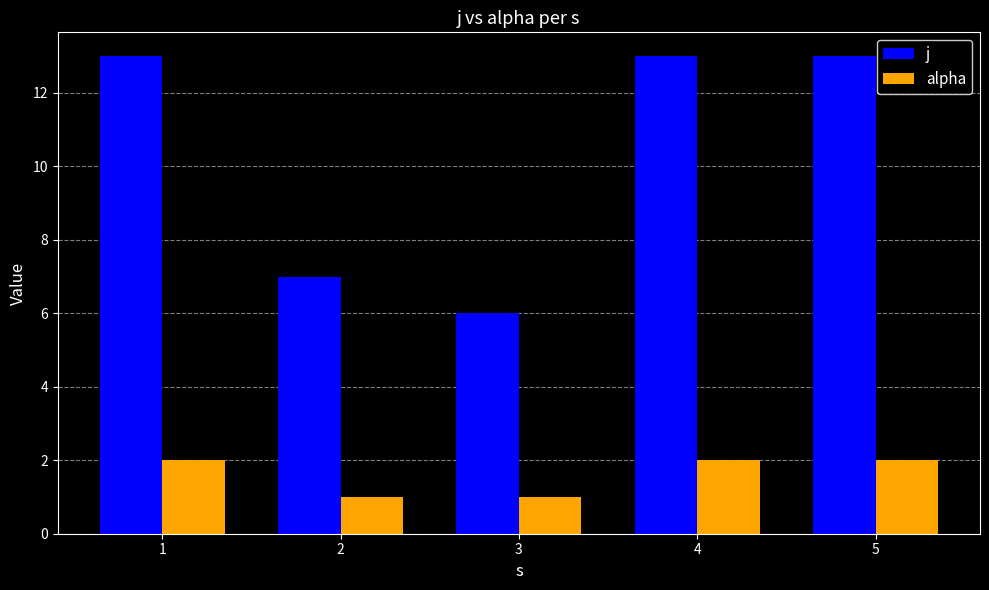

What value does the alpha series have at 4?

2